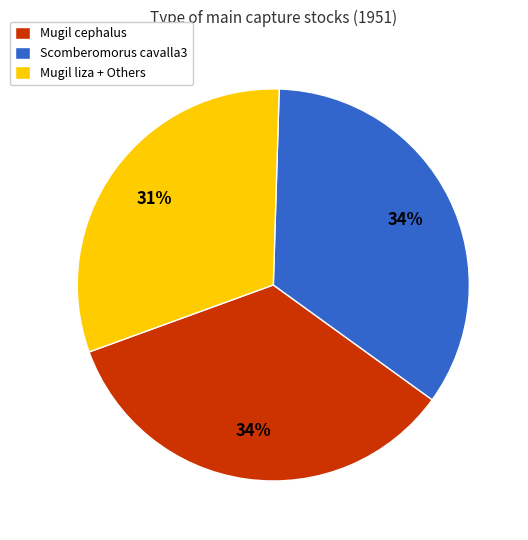

Is there any slice that represents more than half of the pie?

No